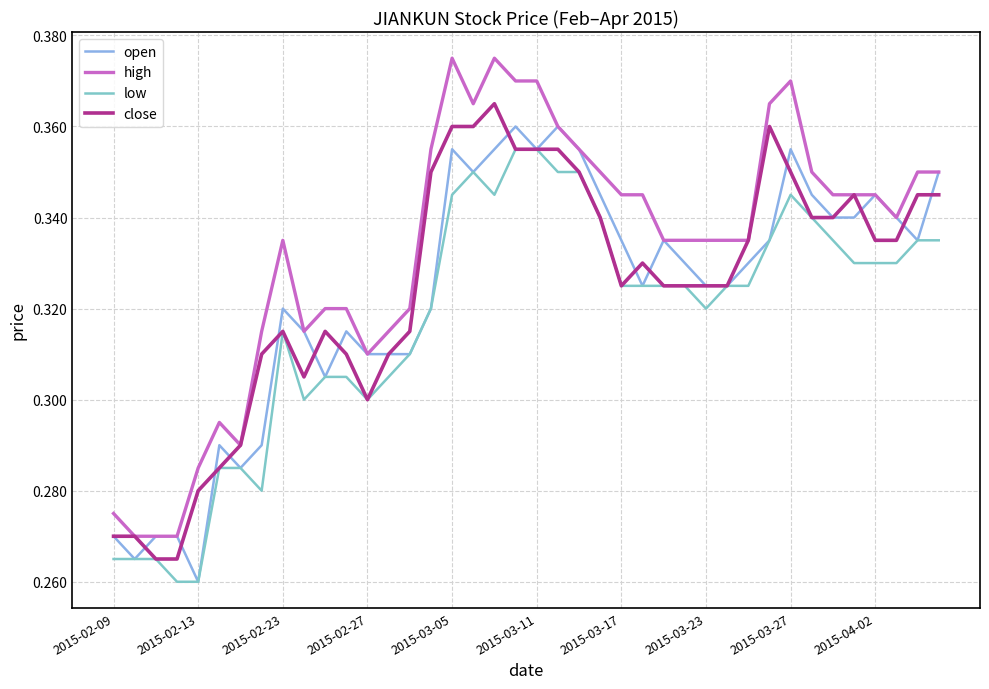

Which series has the largest total across all categories?

high